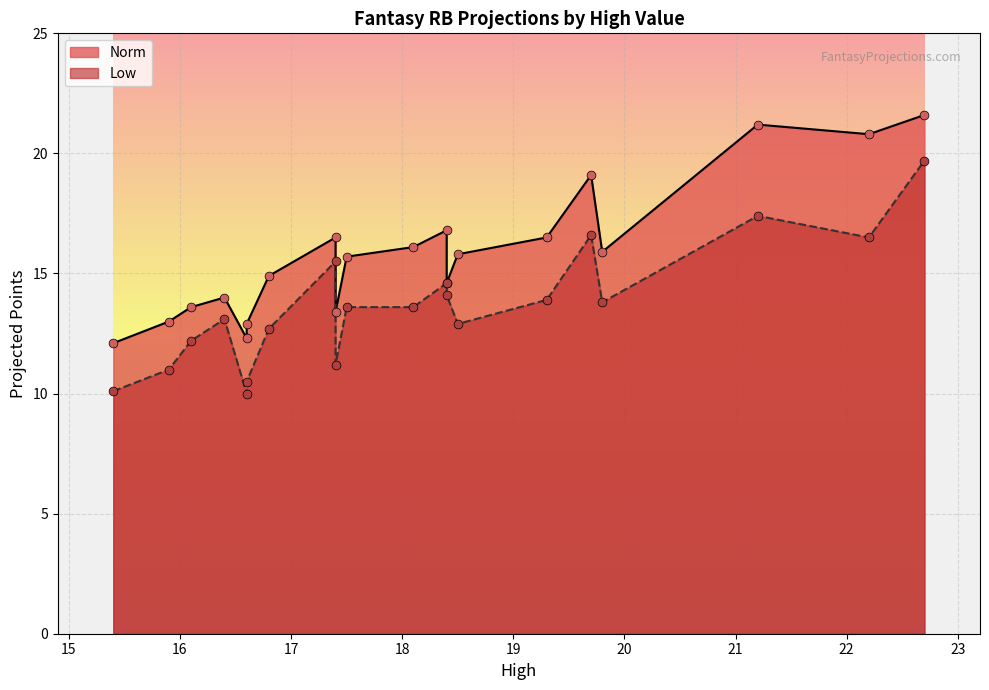

Which series contains the lowest Y value?

Low